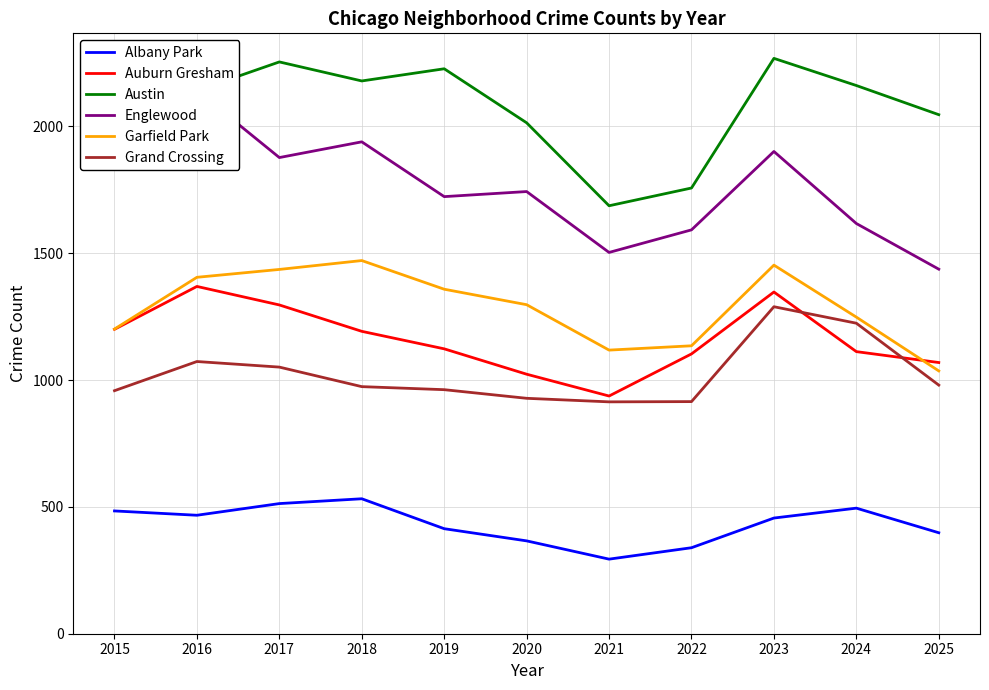

At which category is the sum across all series the highest?

2023